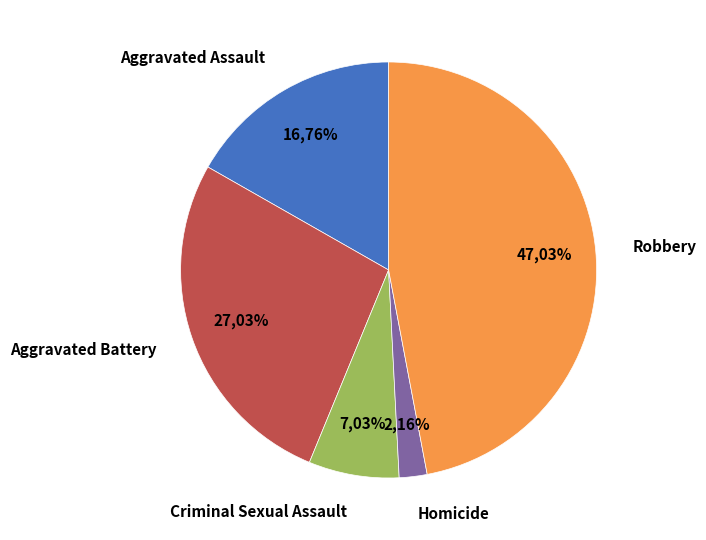

What is the largest slice in the pie chart?

Robbery